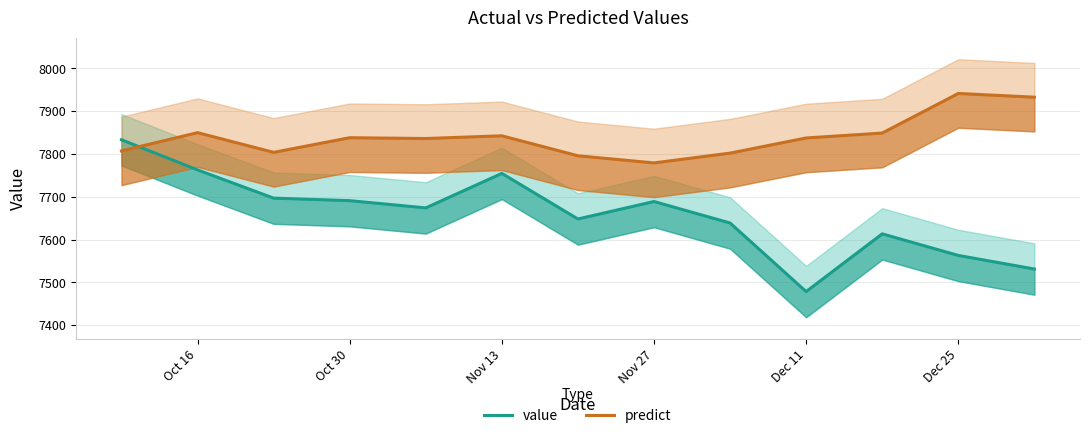

How many data points in value are less than 7674?

6